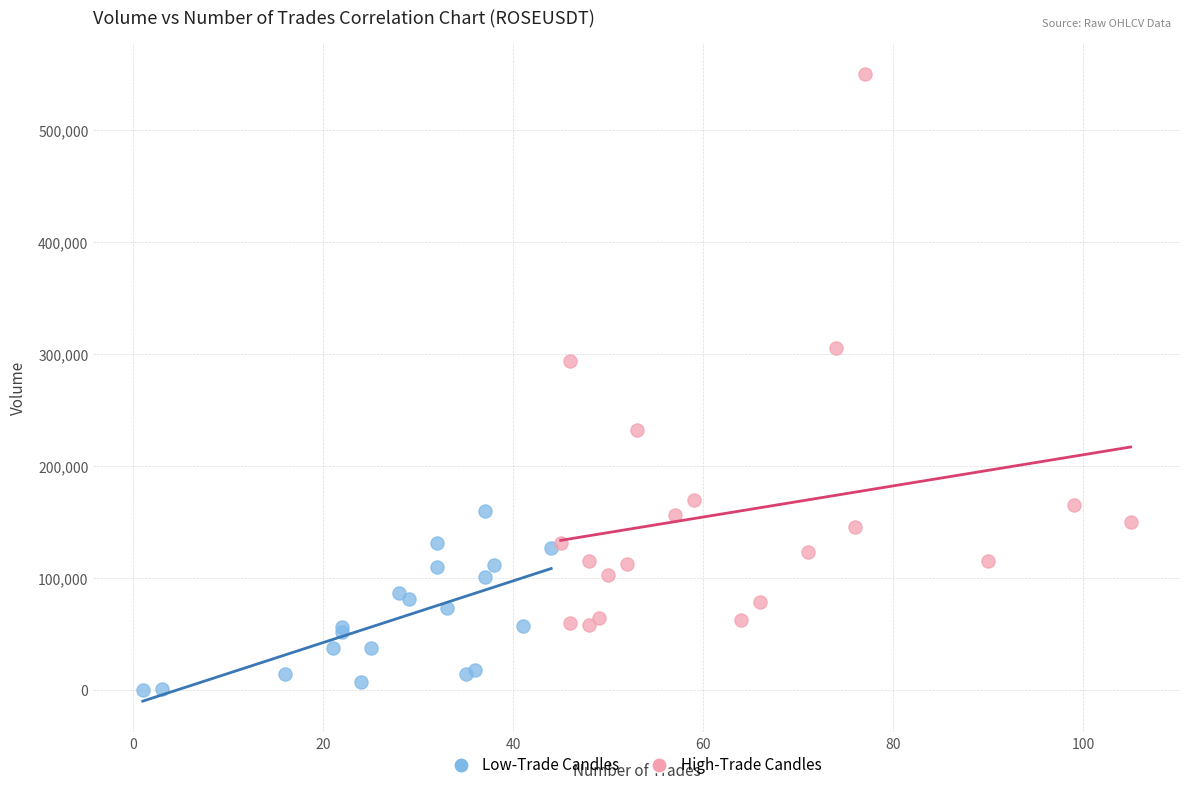

Which series reaches the maximum Y coordinate?

High-Trade Candles